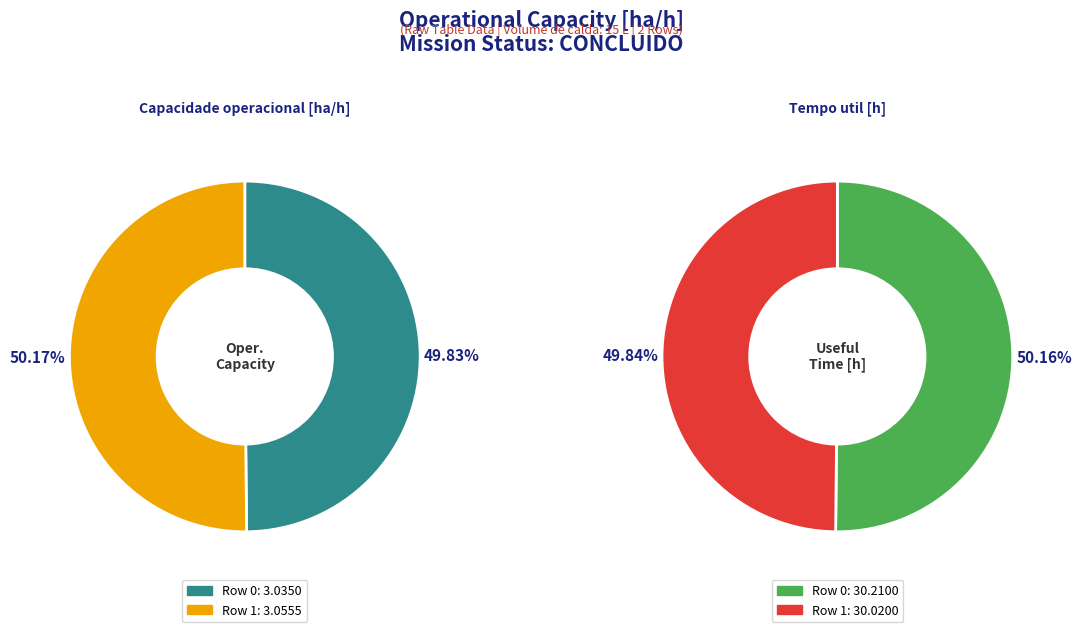

Which category has the biggest portion of the pie?

Row 1